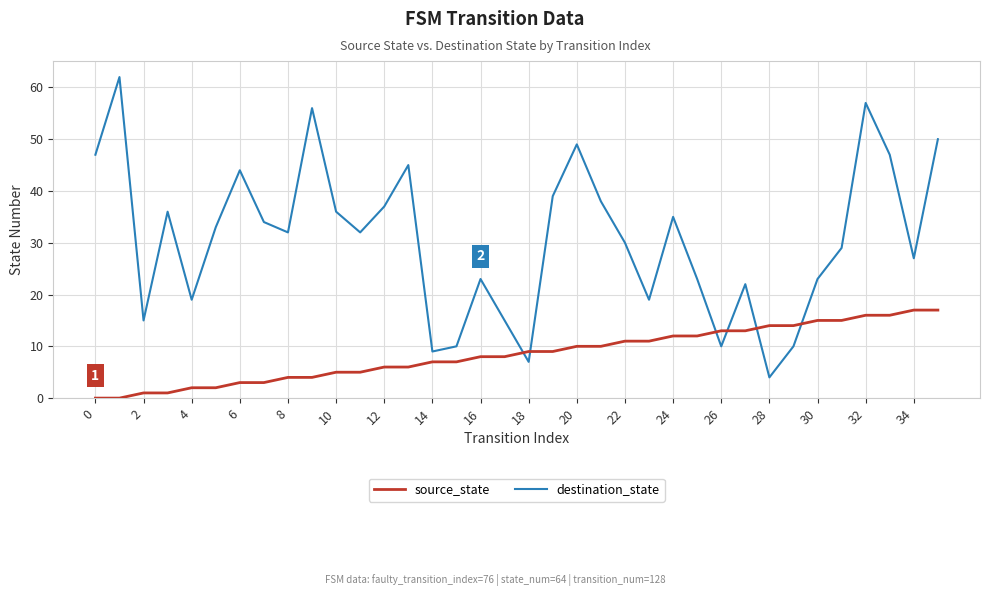

What is the difference between the maximum and minimum values in the destination_state series?

58